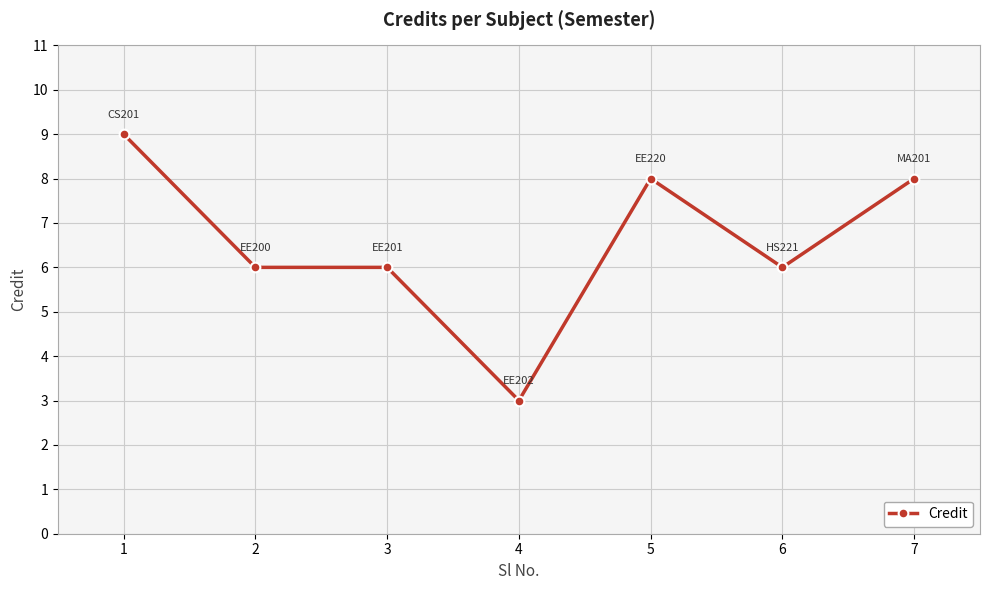

What is the ratio of the value at 2 to the value at 4?

2.0